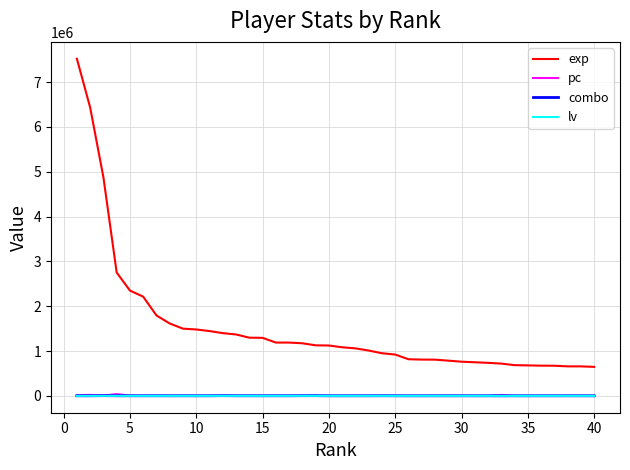

Which series has the largest total across all categories?

exp